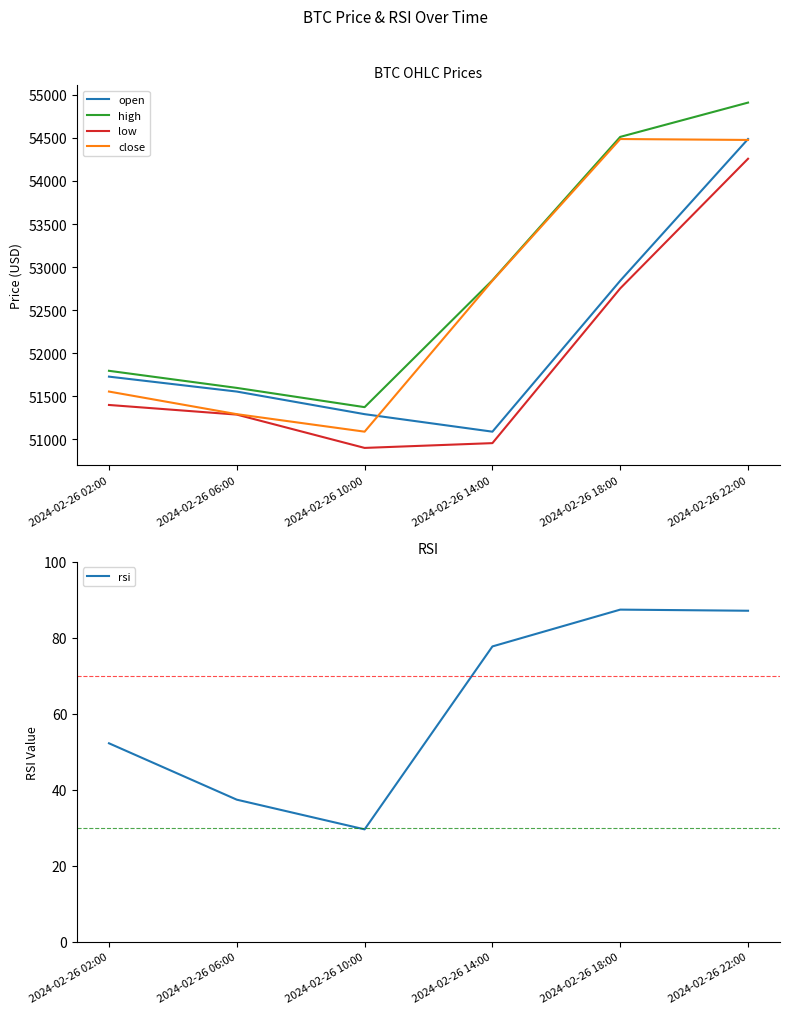

True or false: high has a value of 54512.0 at 2024-02-26 18:00.

True